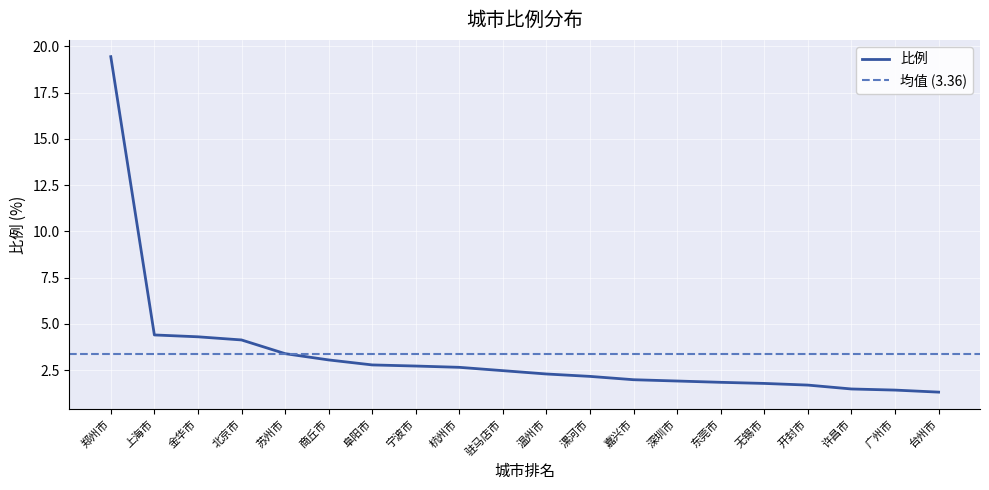

What position from the right is 深圳市?

7